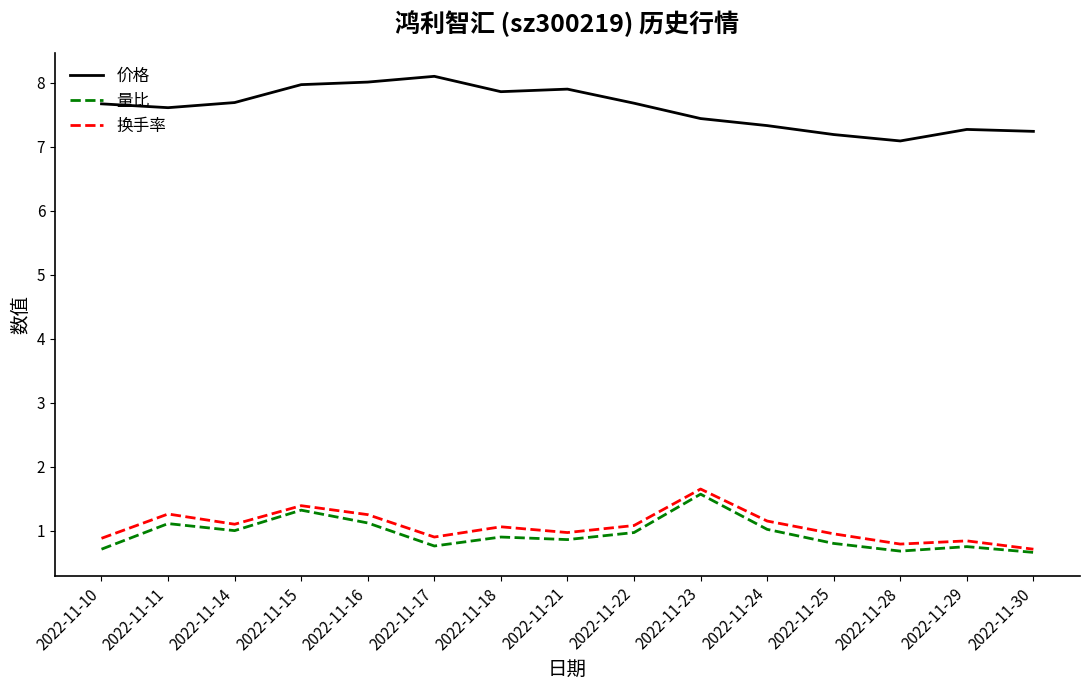

Which series has the largest range (max minus min)?

价格